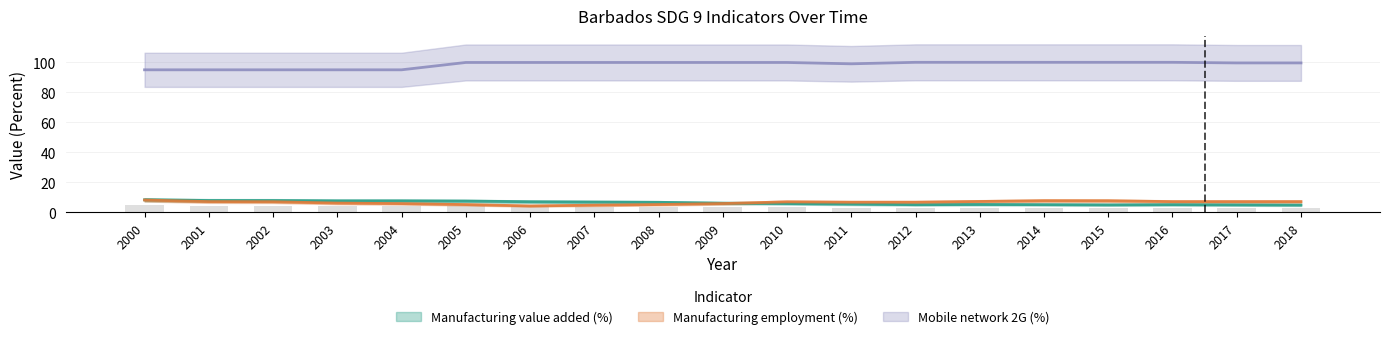

Which series has the largest total across all categories?

Mobile network 2G (%)